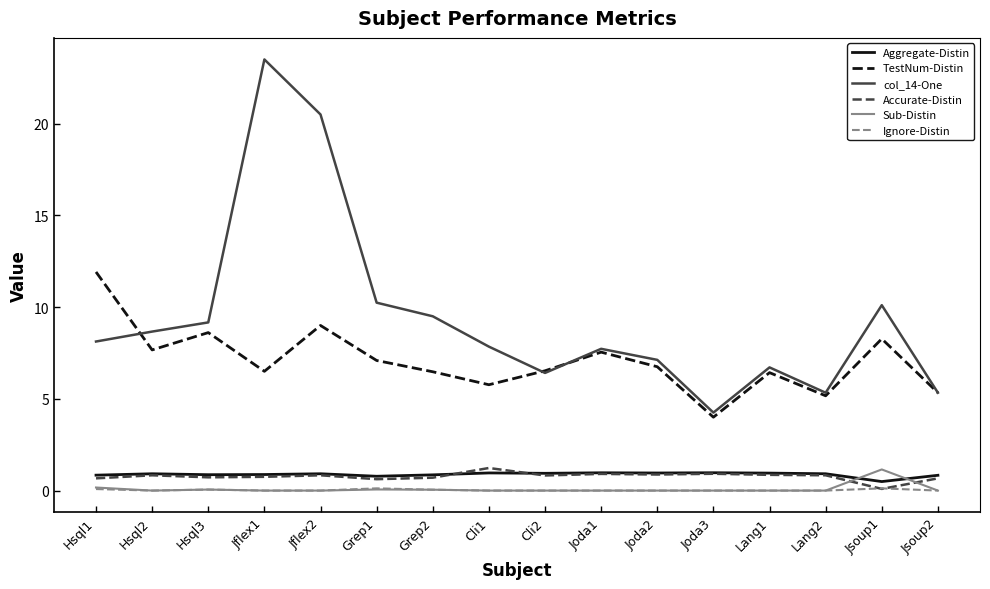

In col_14-One, how many points are higher than both neighbors (excluding endpoints)?

4